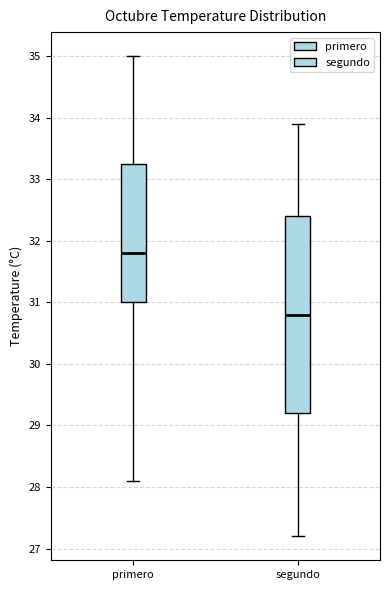

Reading left to right, read every box against the y-axis: the position of its median line, the range the box covers, and the ends of its whiskers. The values are not printed on the chart, so give them approximately, as read against the axis.

primero: median 31.8, box 31.0 to 33.3, whiskers 28.1 to 35.0
segundo: median 30.8, box 29.2 to 32.4, whiskers 27.2 to 33.9